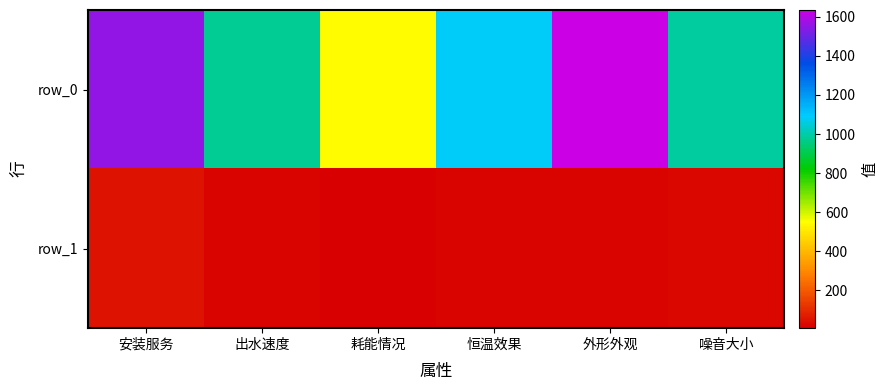

Which series has the largest range (max minus min)?

row_0